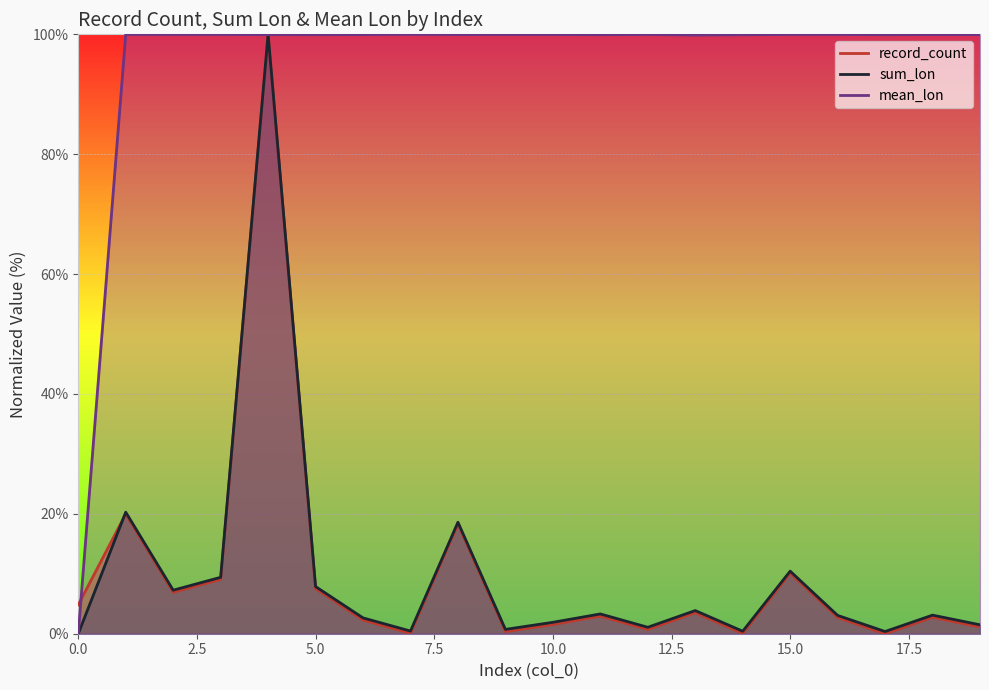

Rank the categories by sum_lon value from lowest to highest.

0, 17, 14, 7, 9, 12, 19, 10, 6, 16, 18, 11, 13, 2, 5, 3, 15, 8, 1, 4